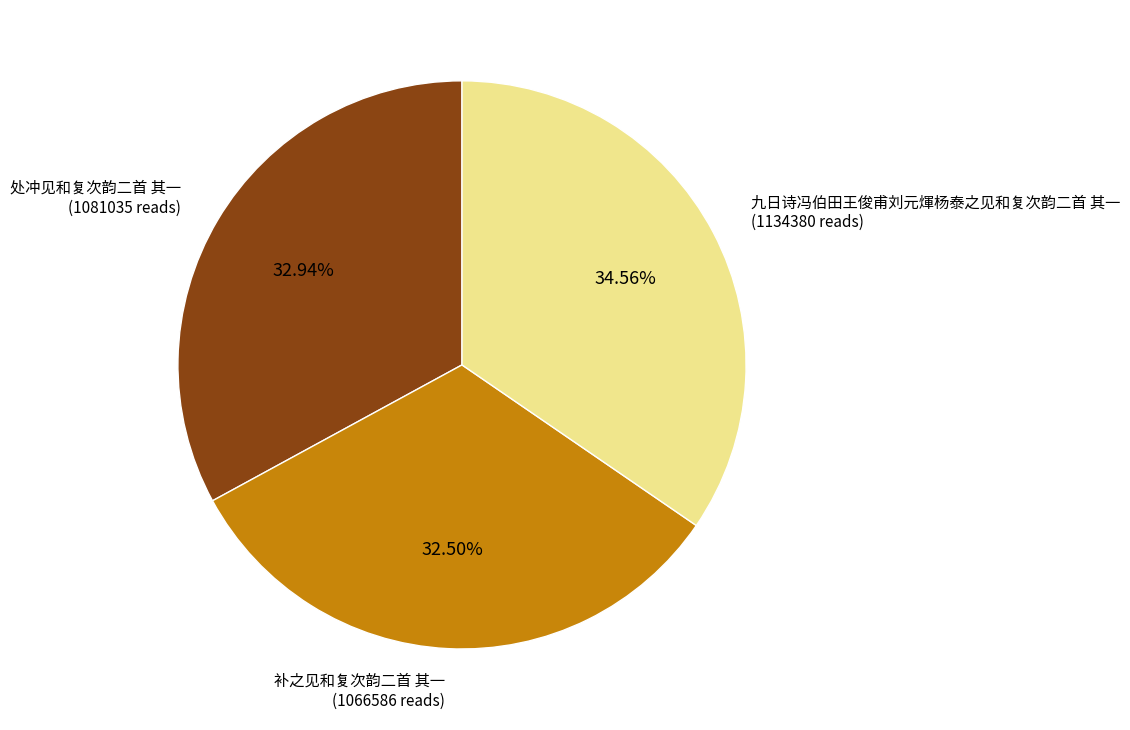

How many slices are in this pie chart?

3